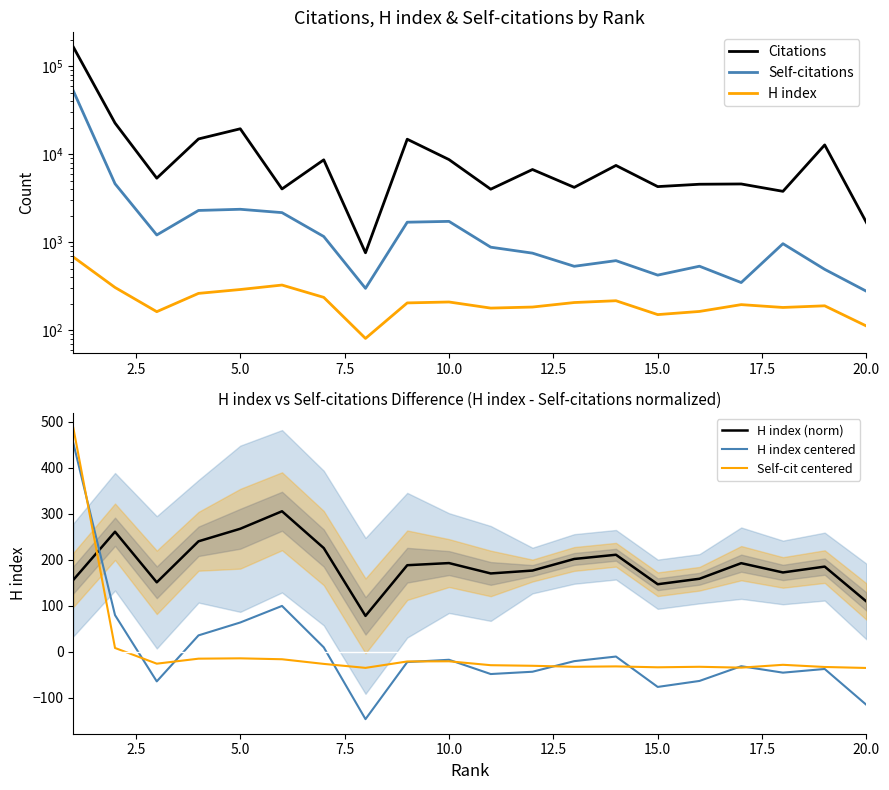

True or false: Self-cit centered and H index (norm) intersect in this chart.

True